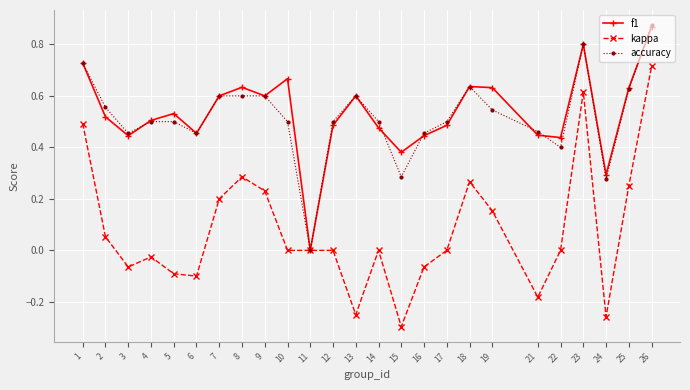

Which series has the largest range (max minus min)?

kappa